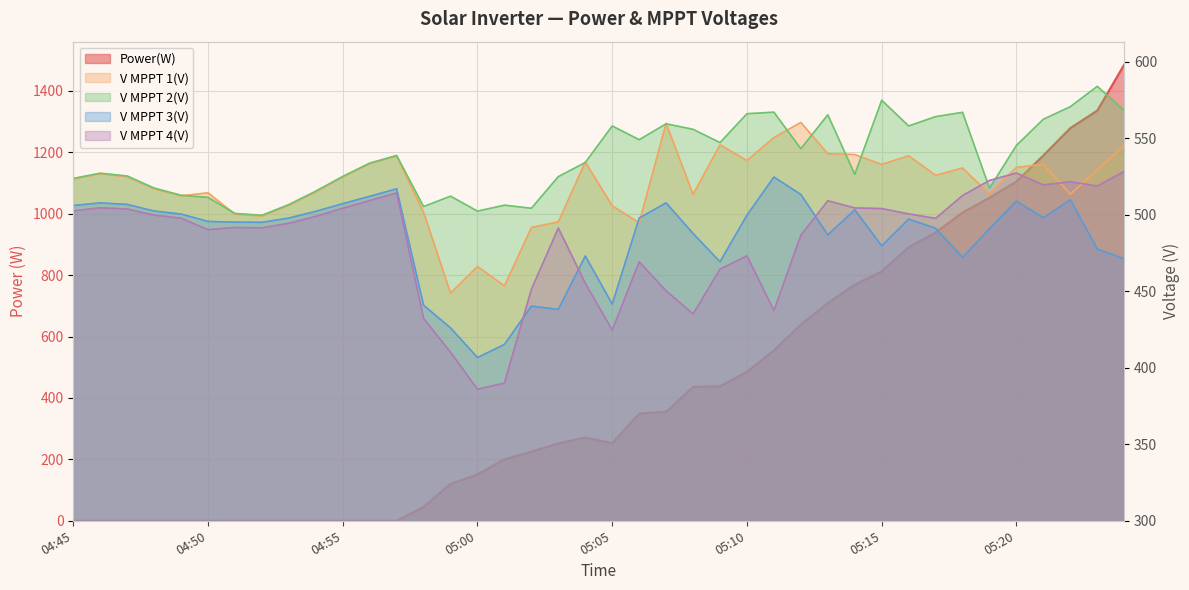

What position from the right is 05:17?

8